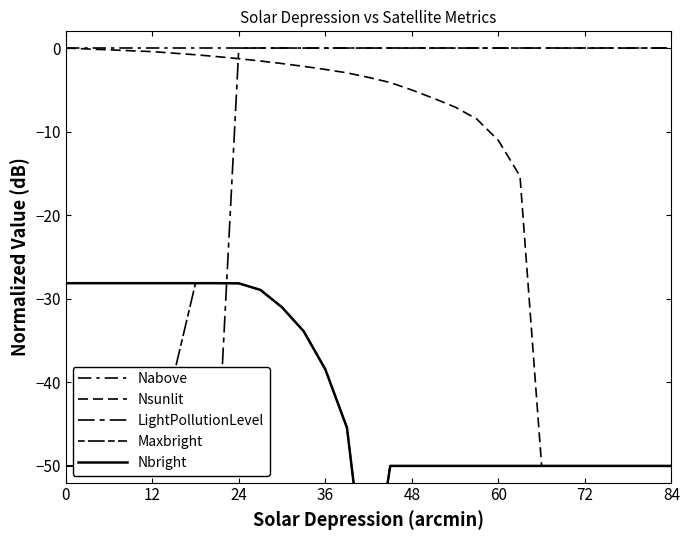

Is the value of LightPollutionLevel at 14 greater than the value of Nsunlit at 60?

Yes